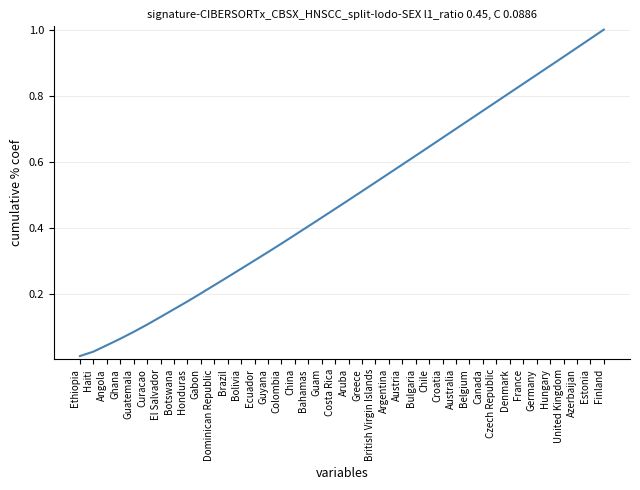

Does the chart display data point markers on the line(s)?

No